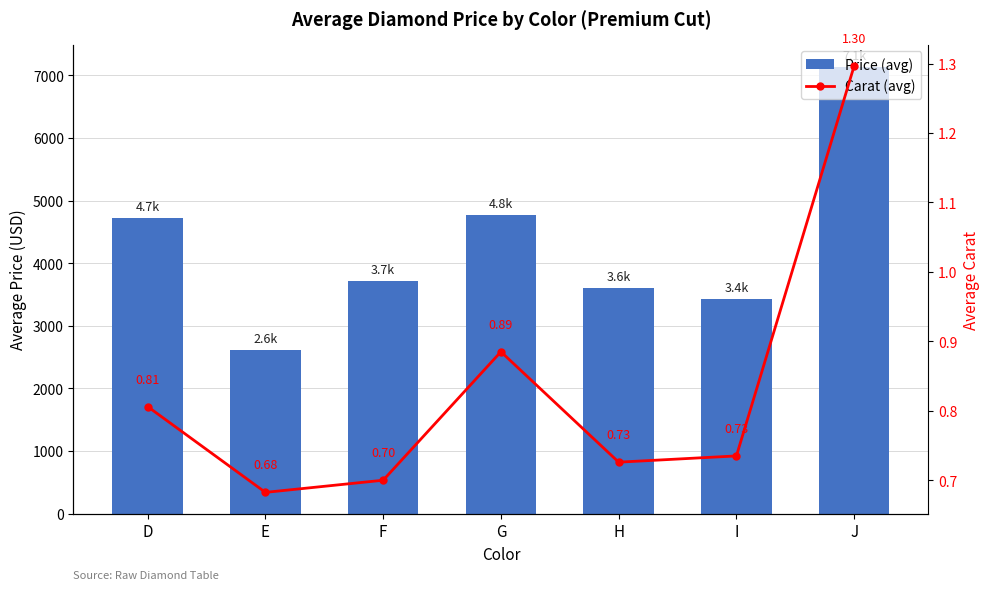

Which series has the largest total across all categories?

Price (avg)